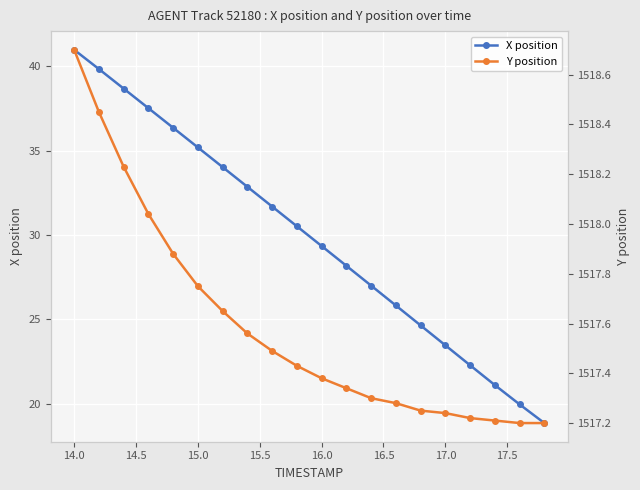

The value of X position at 15.0 is 35.2. True or false?

True